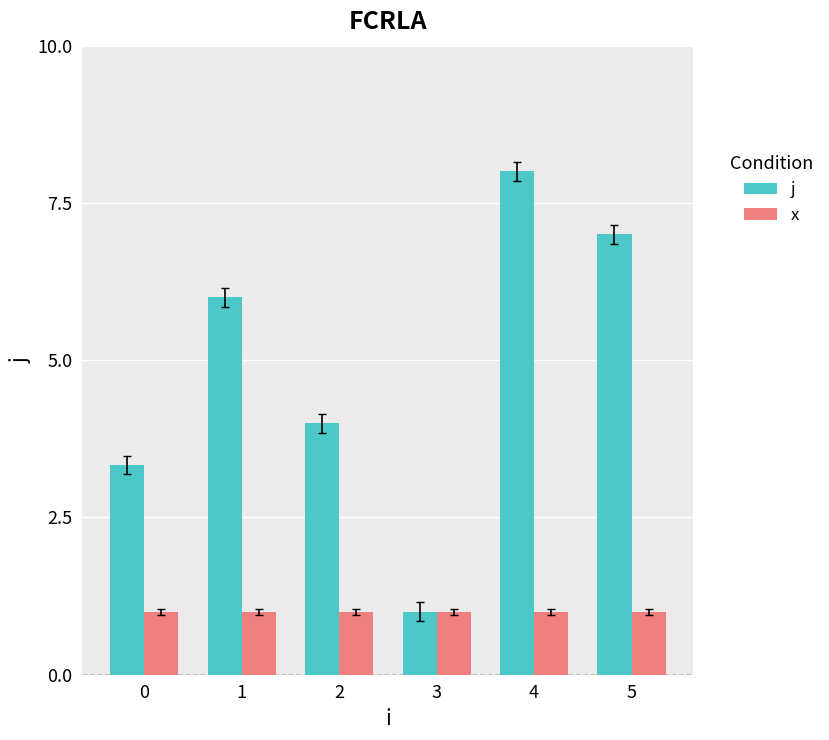

Reading left to right, what are all the values shown in this chart?

j: 3.3	6.0	4.0	1.0	8.0	7.0
x: 1.0	1.0	1.0	1.0	1.0	1.0